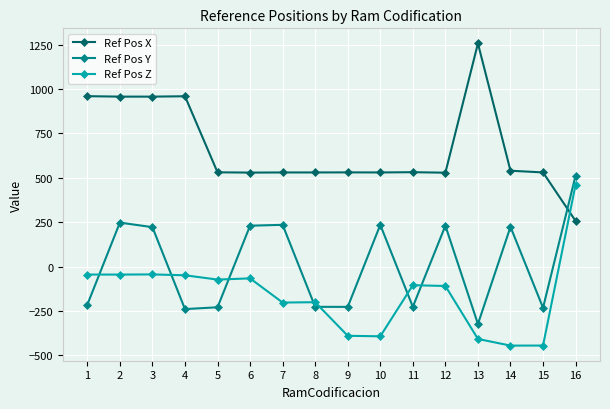

What value does the Ref Pos X series have at 4?

959.0